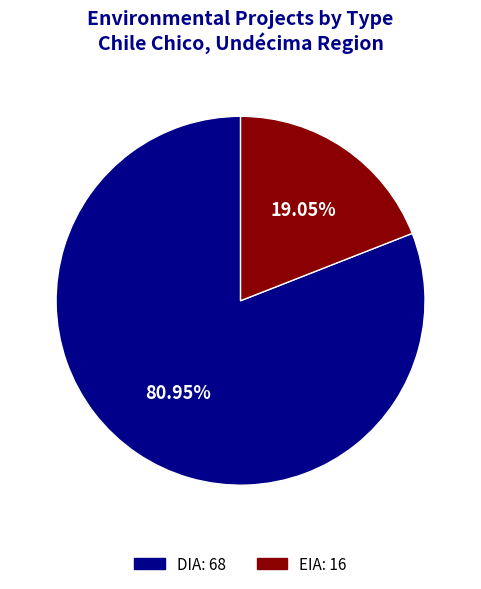

To the nearest percent, what is the difference between the DIA and EIA slice percentages?

62%